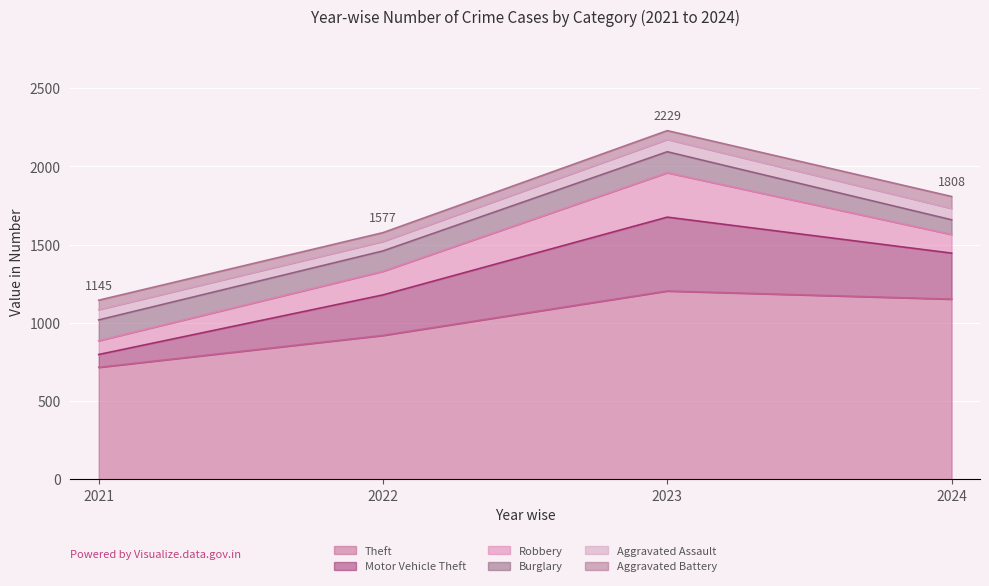

Reading left to right, extract all data points from this chart.

Theft: 2021=716	2022=920	2023=1204	2024=1152
Motor Vehicle Theft: 2021=82	2022=259	2023=472	2024=294
Robbery: 2021=88	2022=151	2023=284	2024=119
Burglary: 2021=133	2022=130	2023=134	2024=94
Aggravated Assault: 2021=66	2022=61	2023=79	2024=73
Aggravated Battery: 2021=60	2022=56	2023=56	2024=76